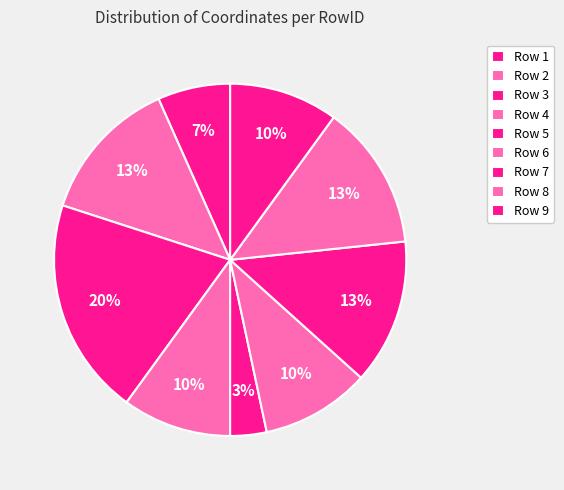

How many slices are in this pie chart?

9